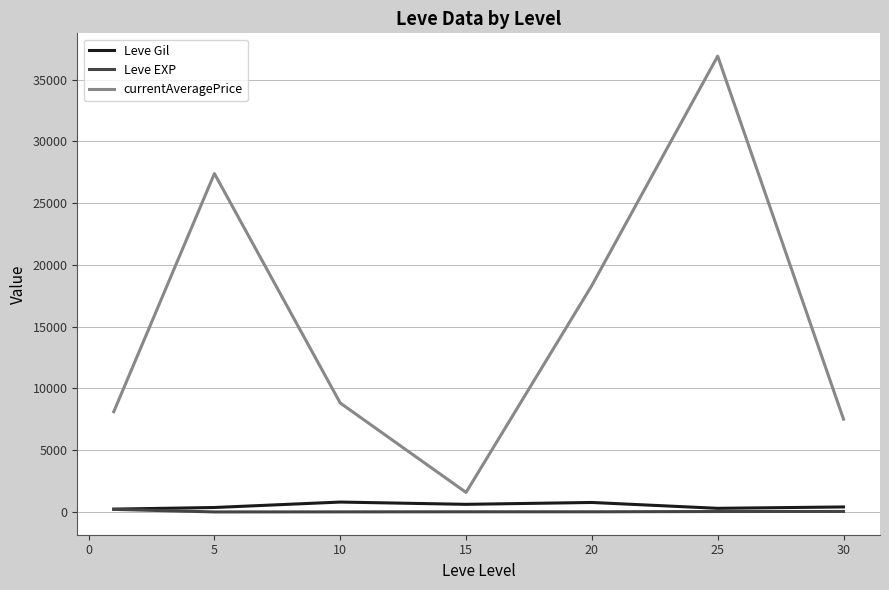

True or false: Leve Gil and currentAveragePrice intersect in this chart.

False